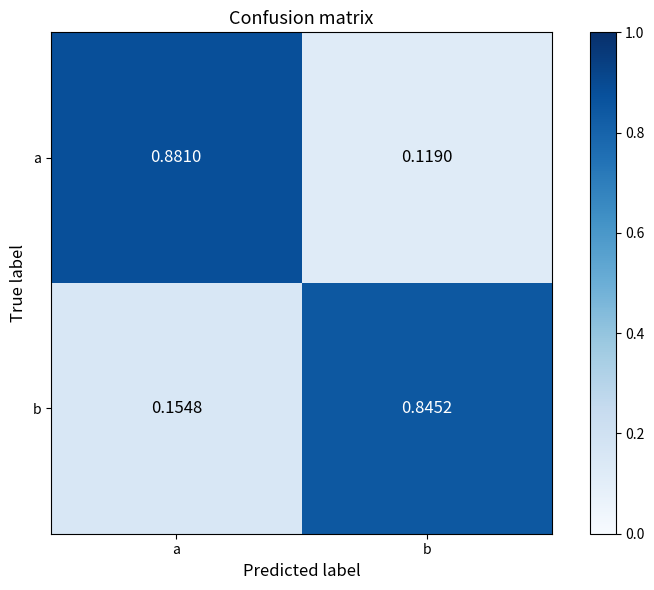

Which series has the widest spread of values?

a